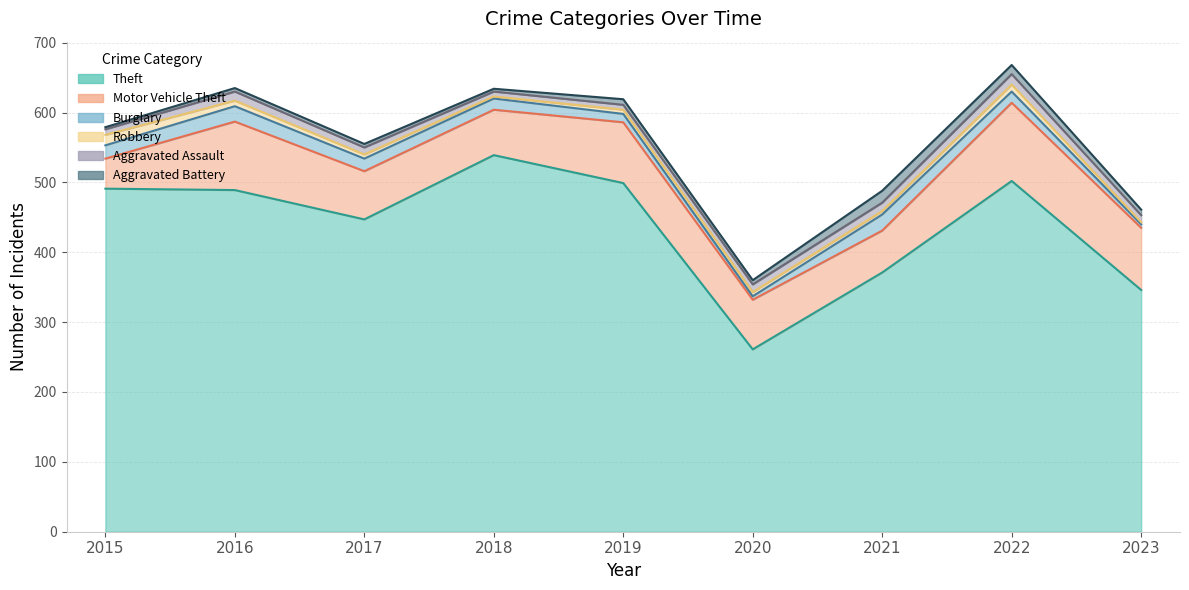

What is the value of the Theft point at the 1st from the left?

491